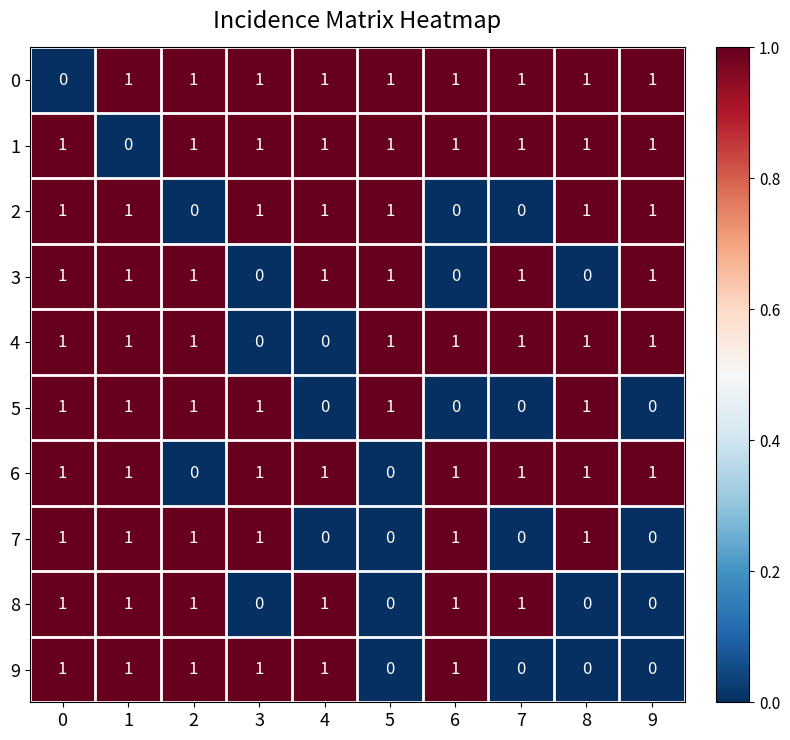

The 9 series shows 0 at 6. True or false?

False